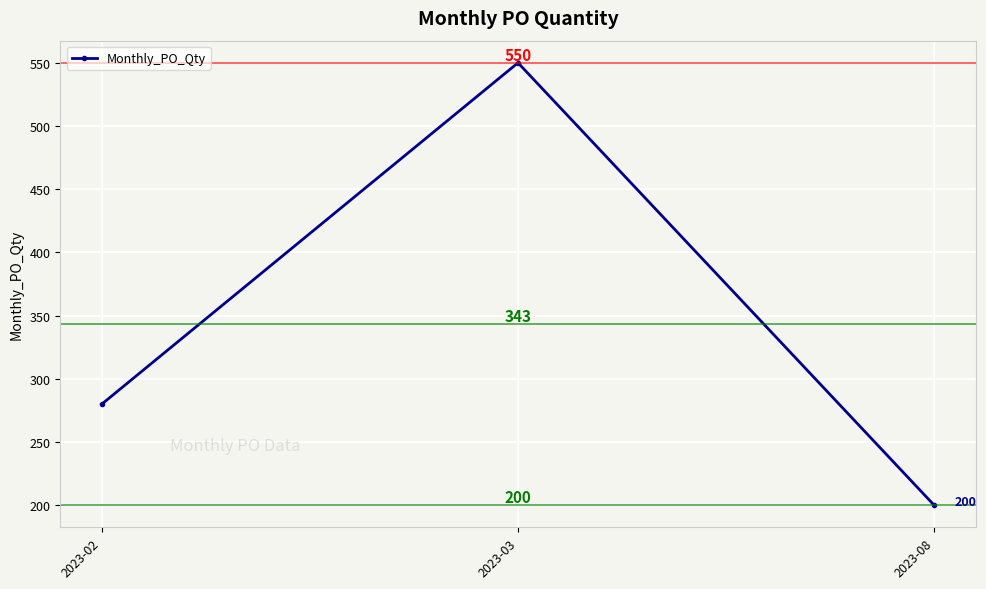

At which label is the value closest to 375?

2023-02